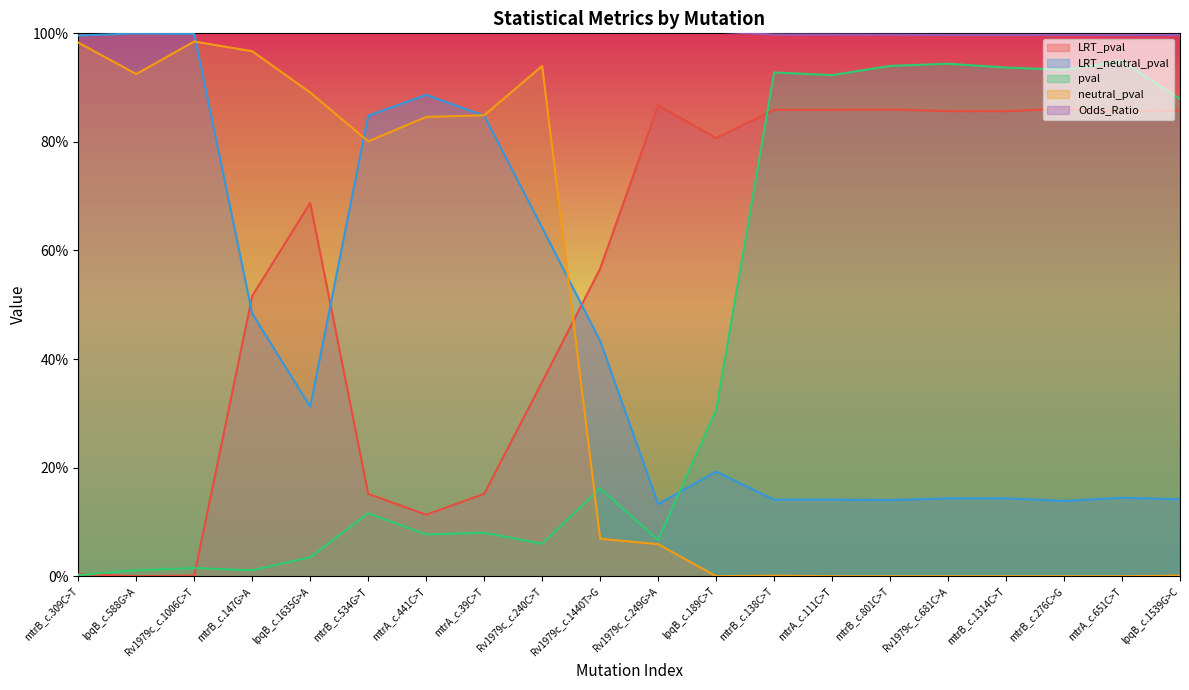

Is the value of neutral_pval at mtrB_c.309C>T greater than the value of pval at lpqB_c.588G>A?

Yes